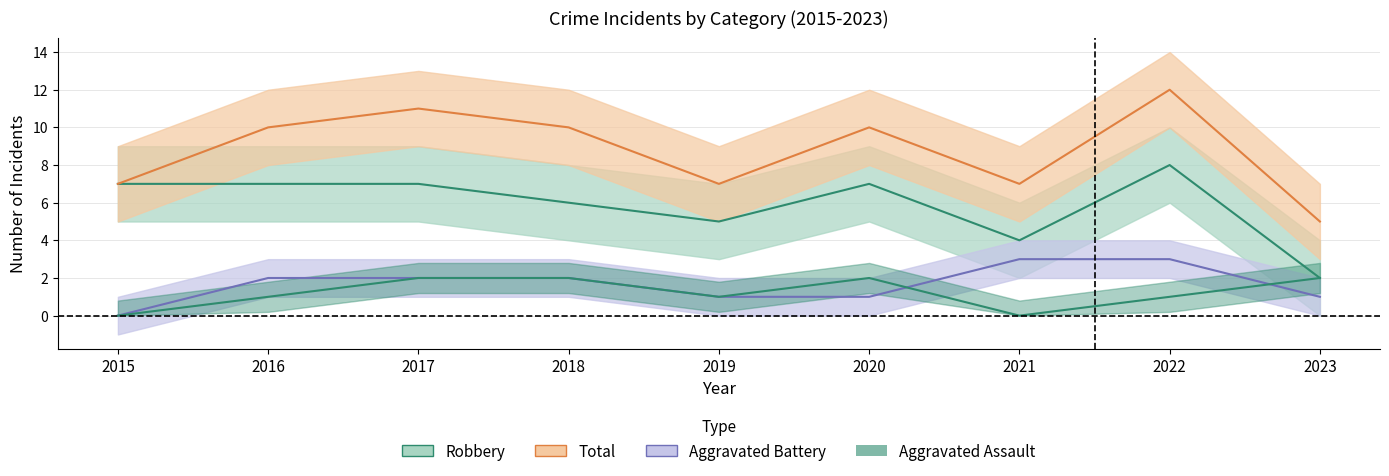

How many categories are shown in the chart?

9